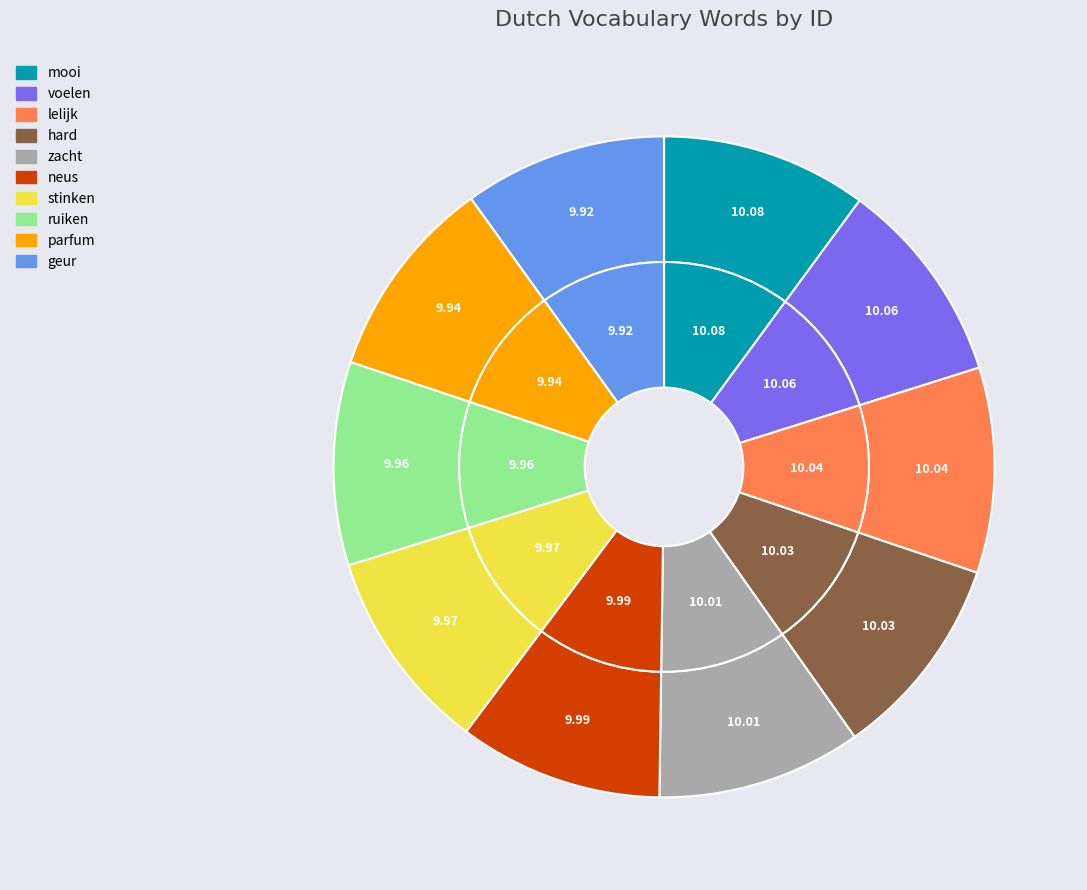

What percentage is the lelijk slice, to the nearest percent?

10%